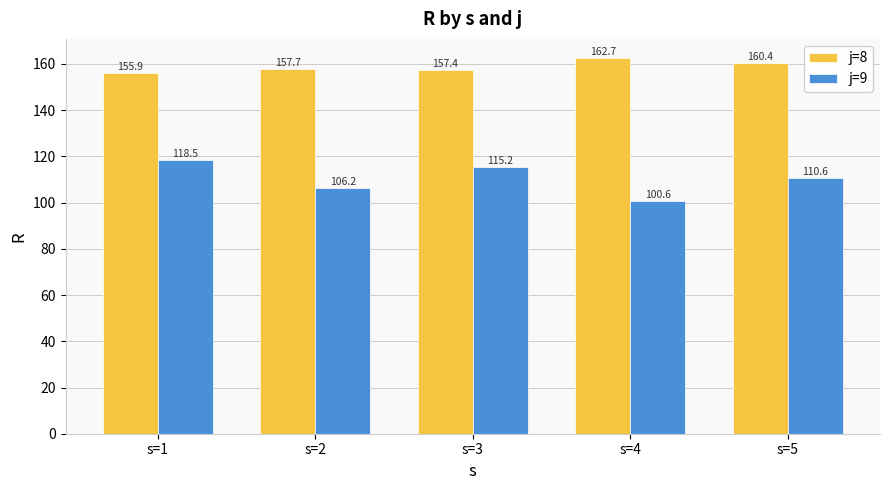

How many bars are there in each group?

2